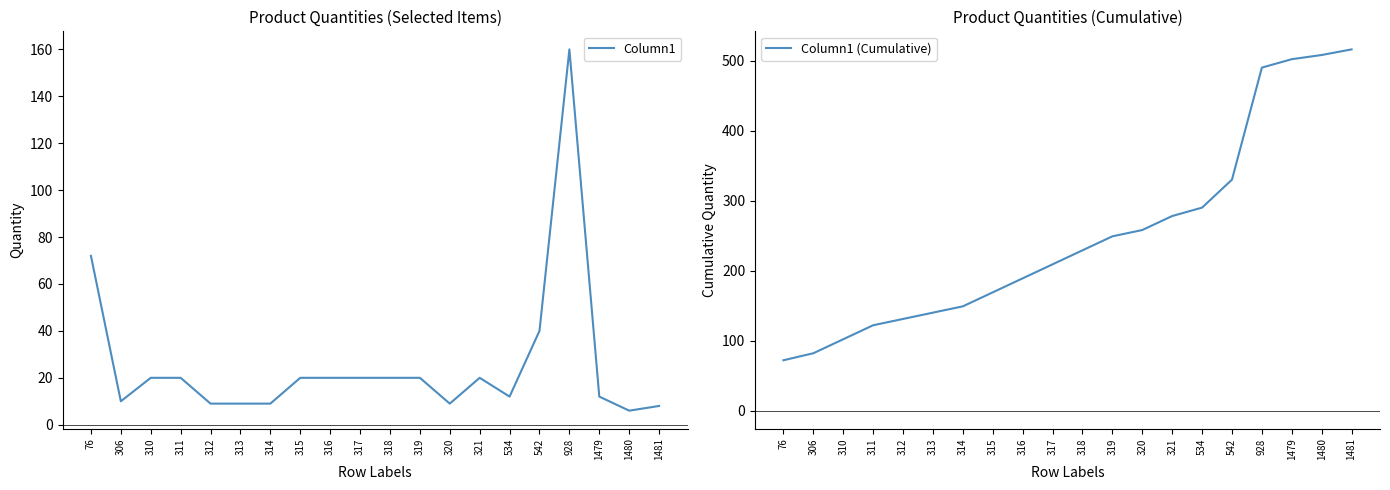

What is the value of the Column1 (Cumulative) point at the 1st from the left?

72